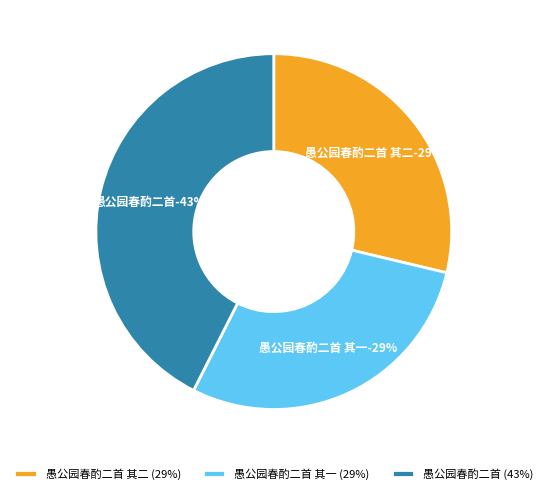

Approximately how many times larger is the value at 愚公园春酌二首 compared to 愚公园春酌二首 其二?

1.5